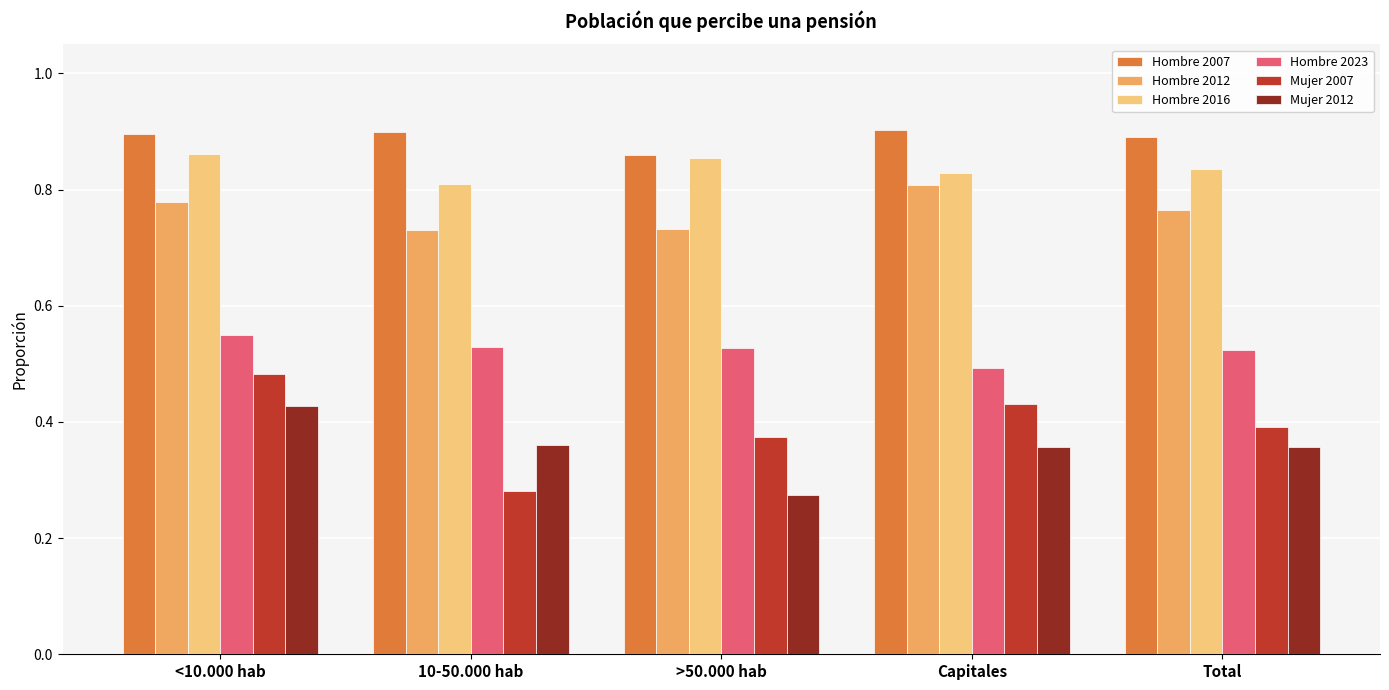

Does the chart contain any negative values?

No